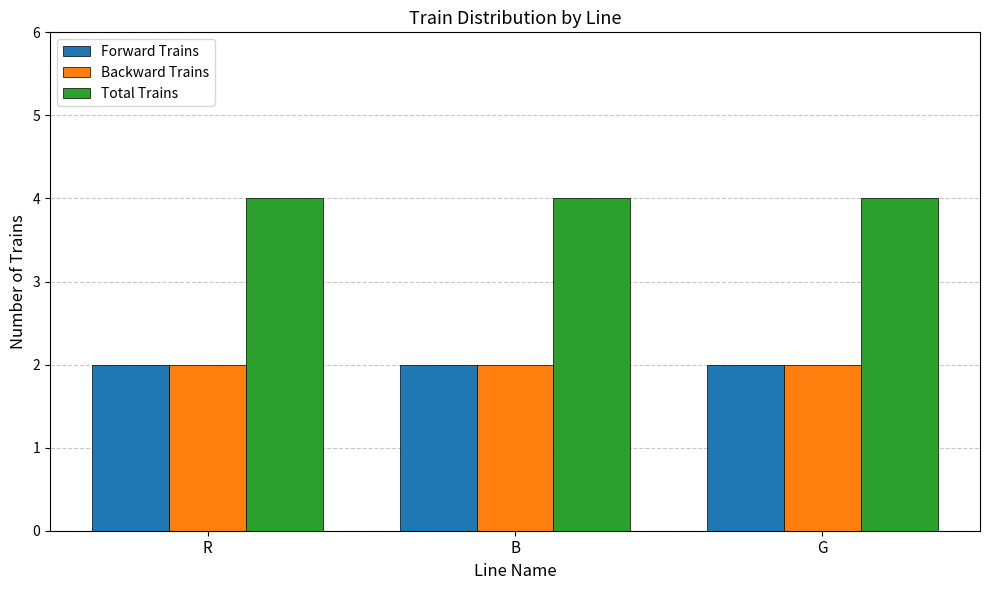

Are the bars horizontal?

No